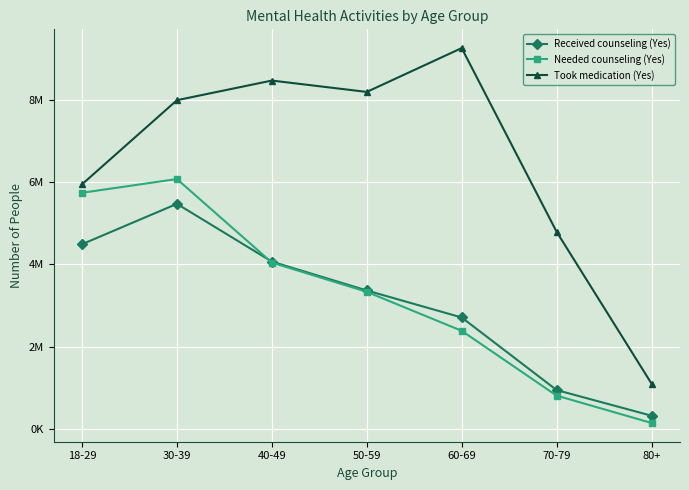

At which label does Took medication (Yes) reach its peak?

60-69